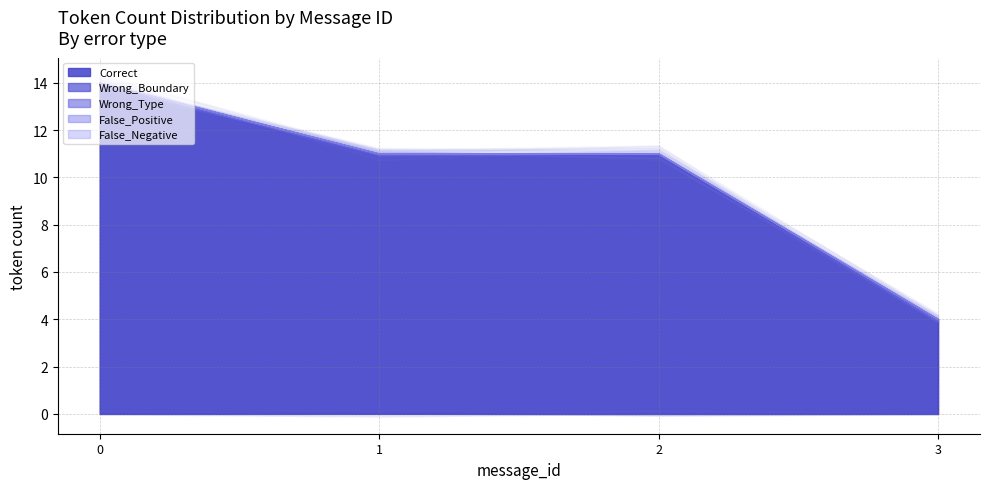

The value of Wrong_Type at 2 is 0. True or false?

True